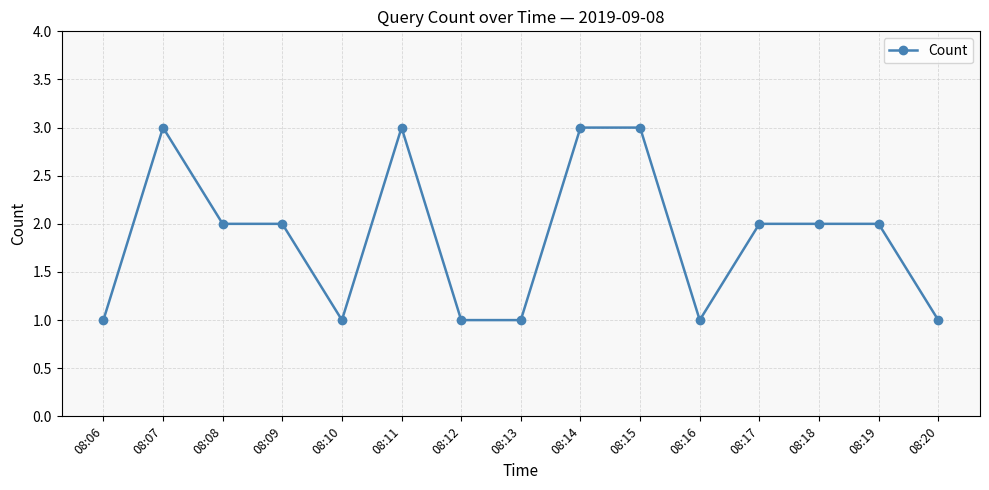

True or false: there are more than 1 points higher than both neighbors.

True